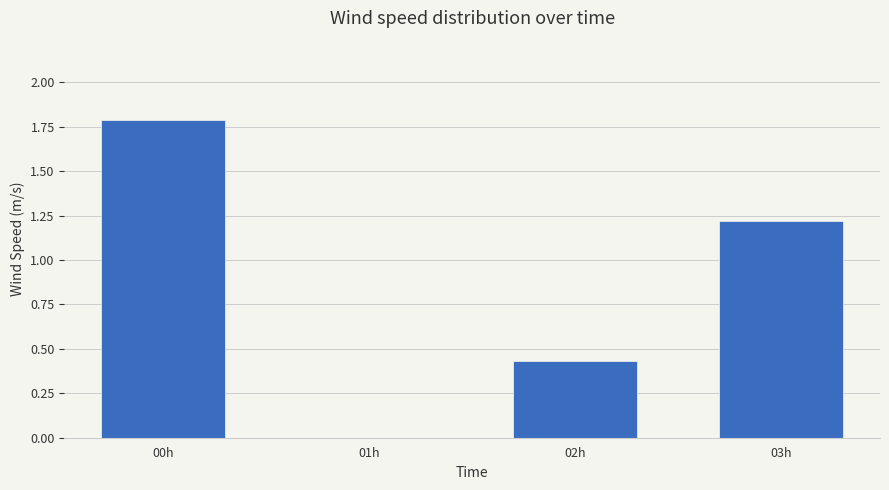

What is the sum of all values?

3.4